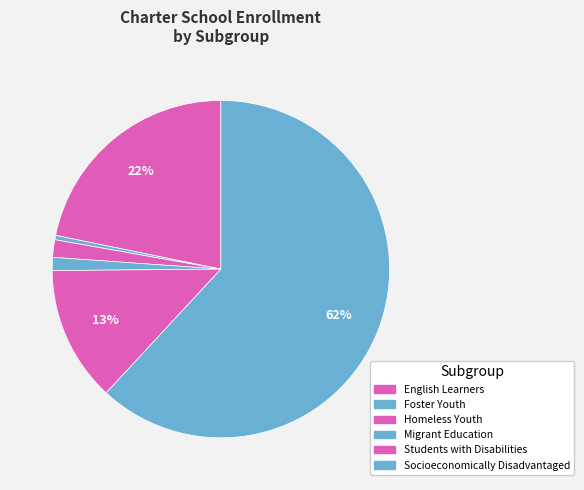

Rank the categories by value from highest to lowest.

Socioeconomically Disadvantaged, English Learners, Students with Disabilities, Homeless Youth, Migrant Education, Foster Youth